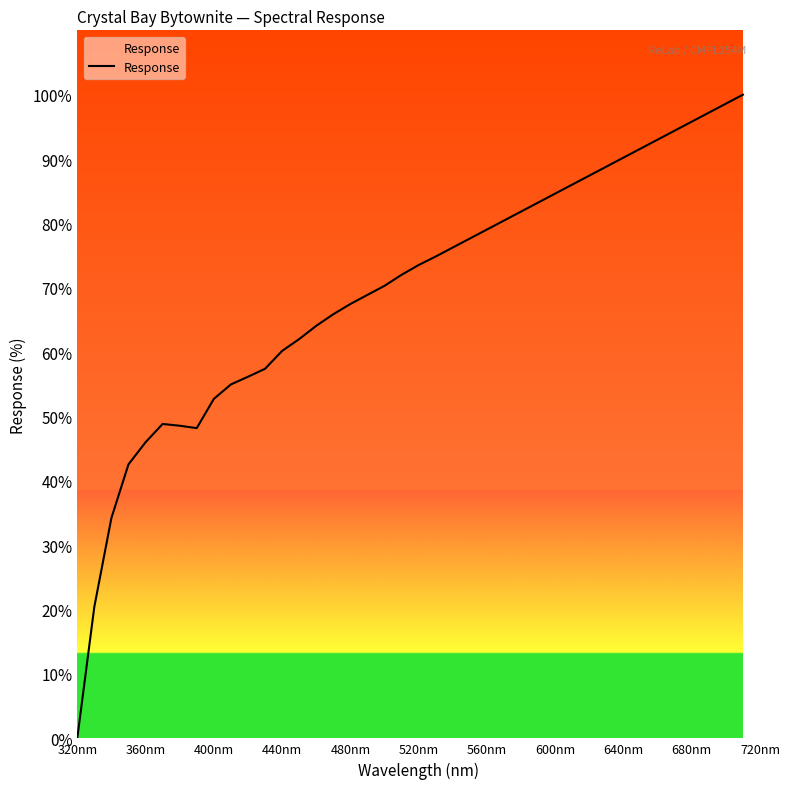

What is the greatest value displayed?

100.0